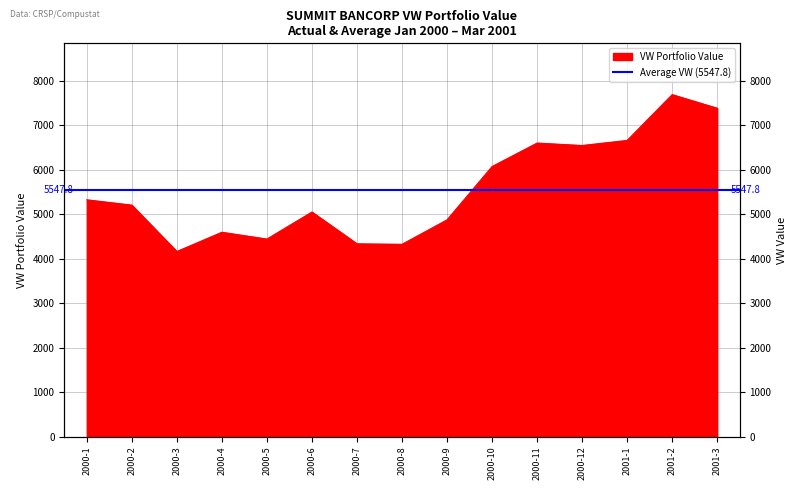

Where is the first local minimum?

2000-3